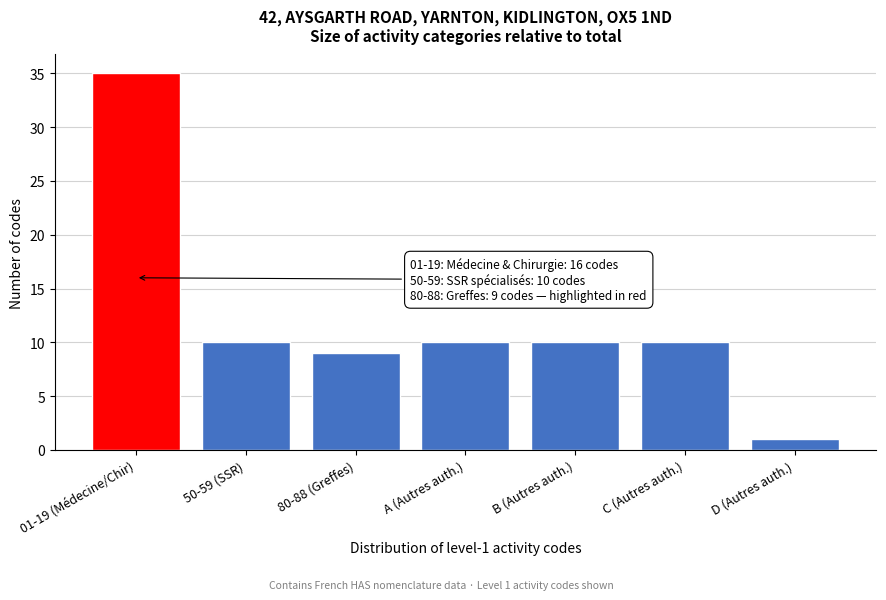

Reading left to right, transcribe all the data shown in this chart.

35	10	9	10	10	10	1